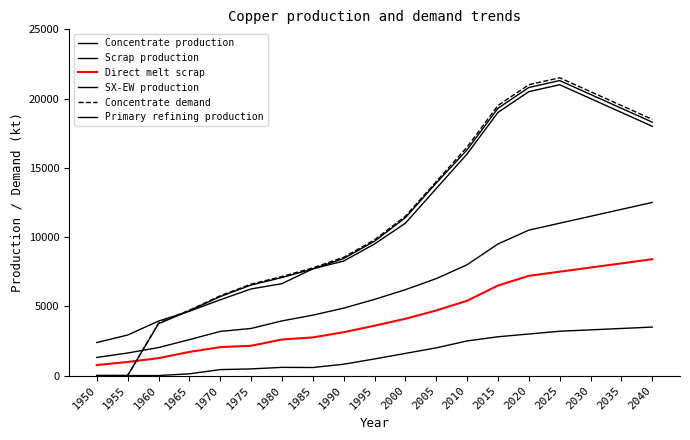

True or false: Scrap production has more than 2 interior local peaks.

False